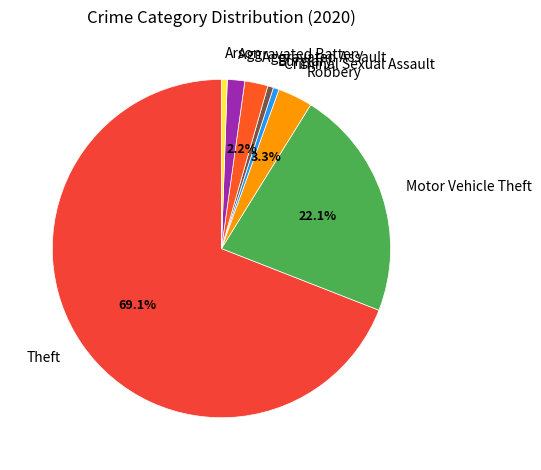

Is the sum of Motor Vehicle Theft and Arson greater than half?

No